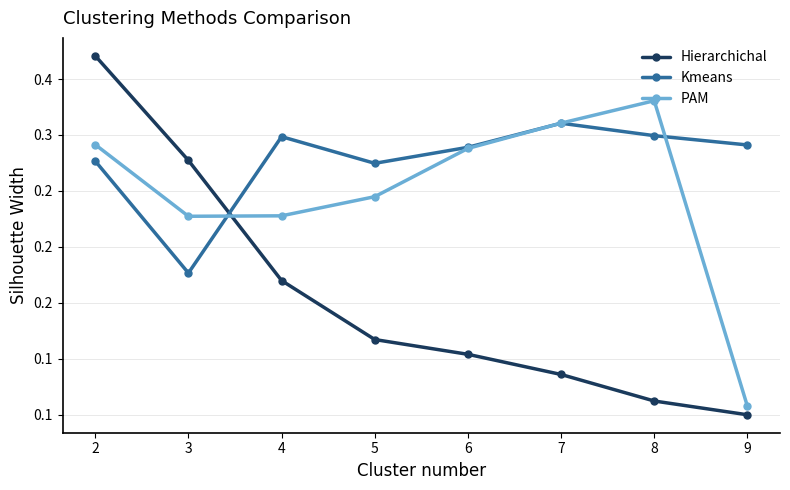

Is this an area chart (filled region under the line)?

No